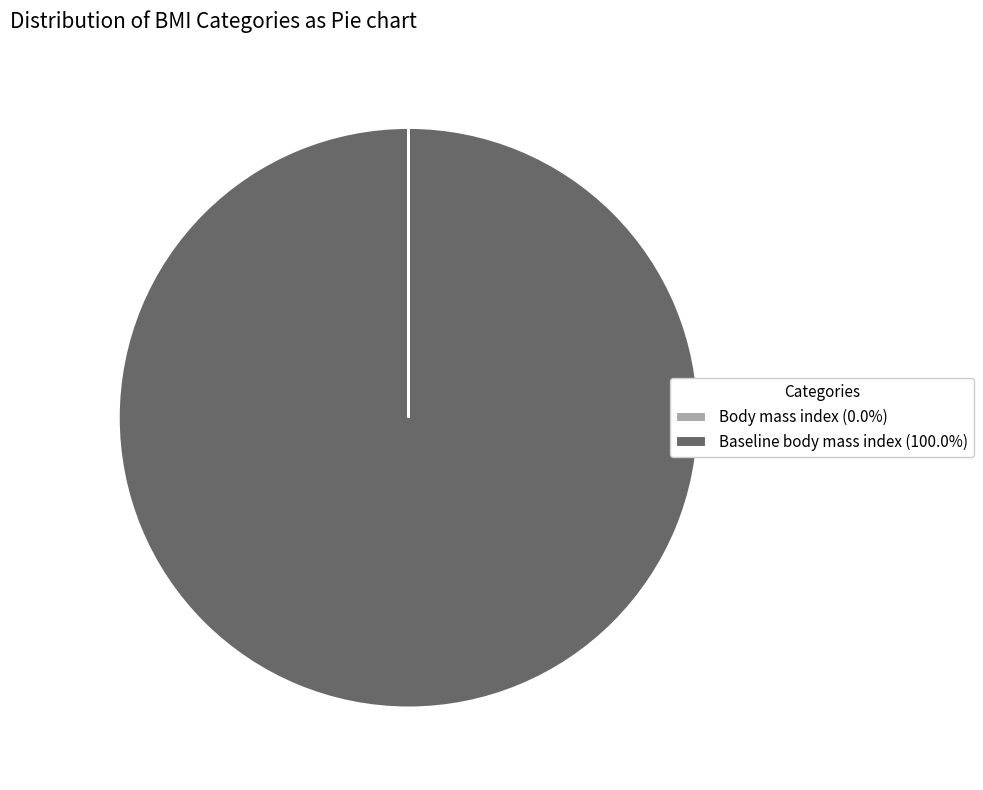

Does any single category account for the majority?

Yes